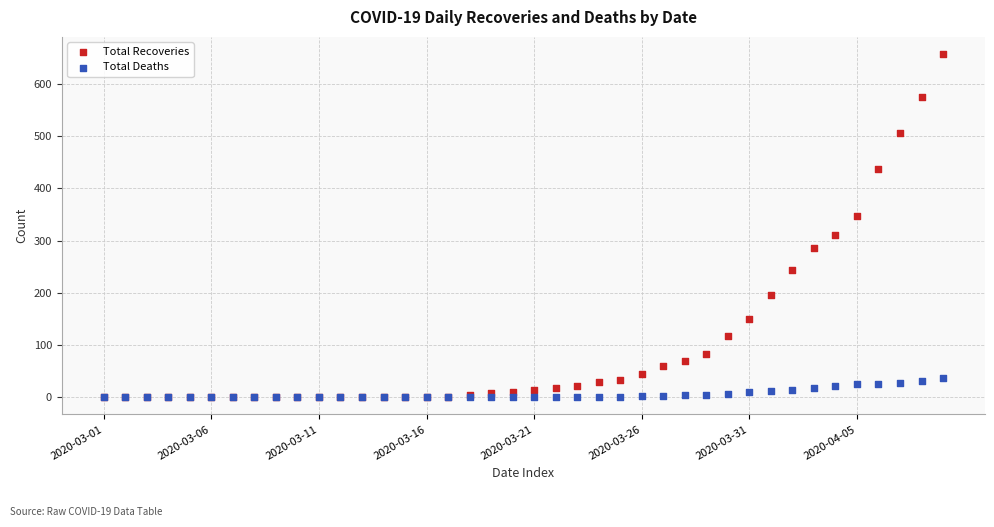

What are all the series names shown in the legend?

Total Recoveries, Total Deaths